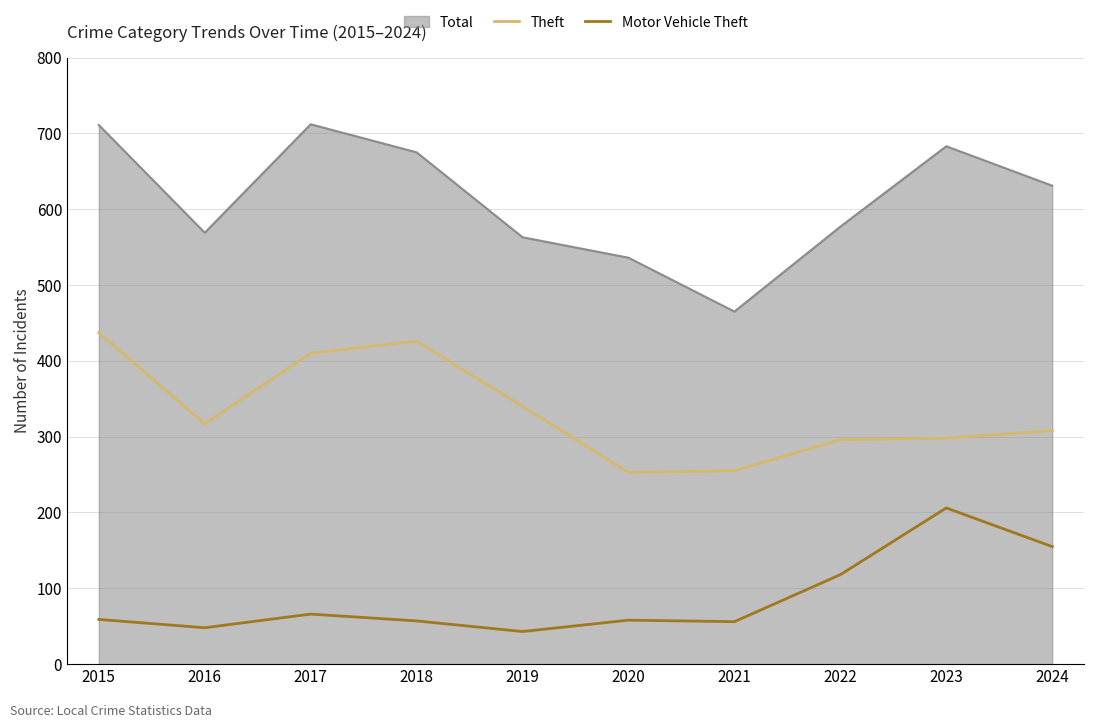

True or false: Theft and Motor Vehicle Theft intersect in this chart.

False